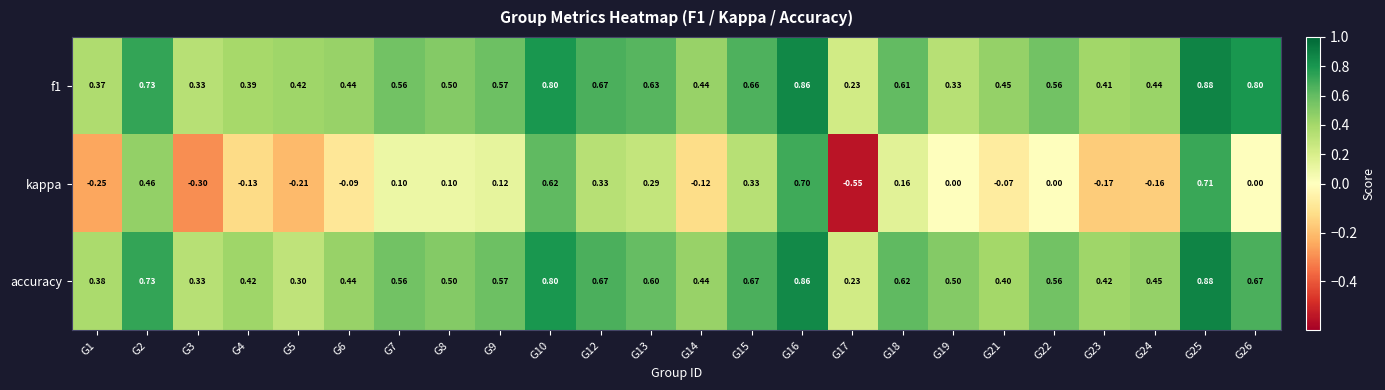

Which series has the widest spread of values?

kappa